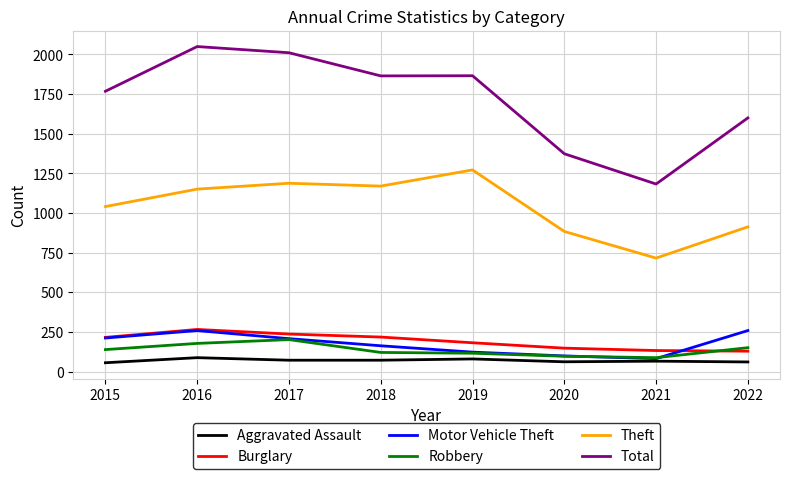

What is the difference between the maximum and second lowest values in the Theft series?

388